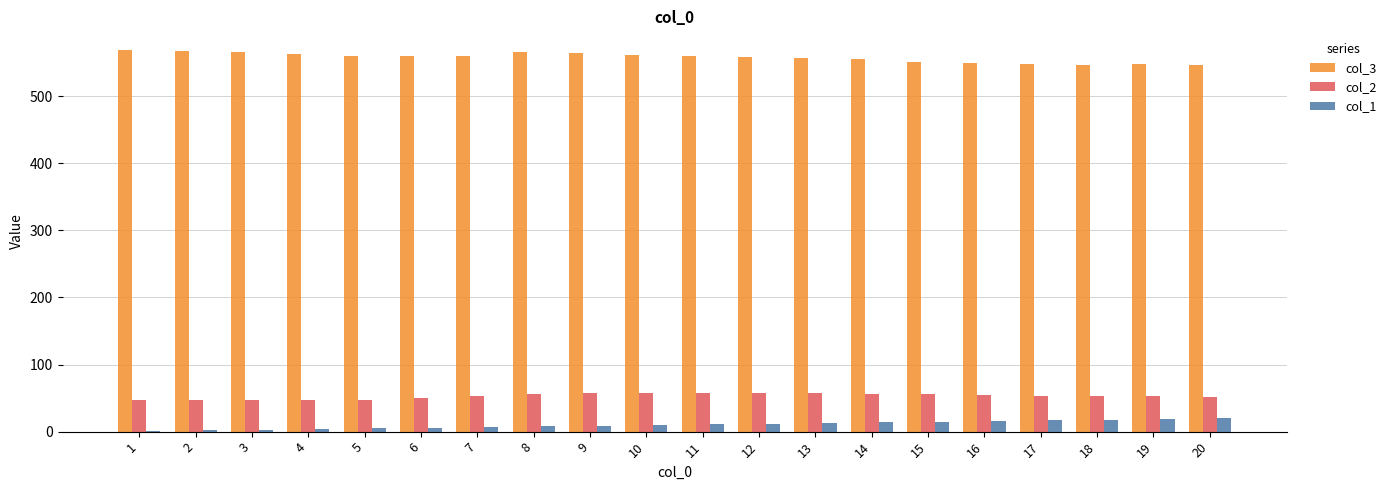

The value of col_1 at 7 is 7.0. True or false?

True